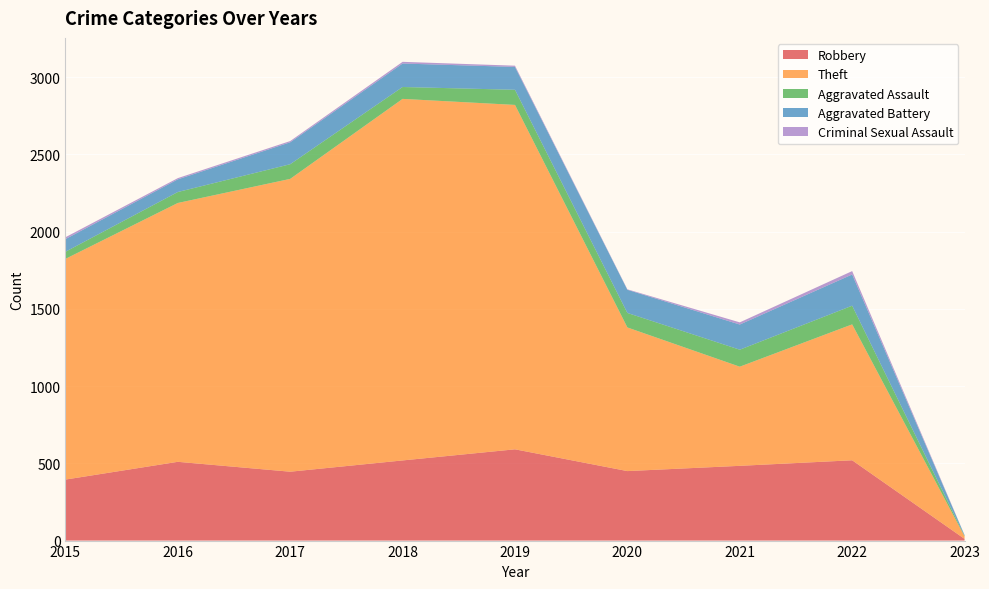

Reading left to right, what are all the values shown in this chart?

Robbery: 2015=395	2016=510	2017=446	2018=519	2019=591	2020=450	2021=484	2022=520	2023=11
Theft: 2015=1429	2016=1676	2017=1896	2018=2341	2019=2230	2020=930	2021=642	2022=880	2023=16
Aggravated Assault: 2015=46	2016=71	2017=95	2018=77	2019=98	2020=94	2021=110	2022=121	2023=3
Aggravated Battery: 2015=82	2016=82	2017=142	2018=152	2019=148	2020=150	2021=163	2022=202	2023=5
Criminal Sexual Assault: 2015=12	2016=8	2017=8	2018=11	2019=8	2020=3	2021=14	2022=22	2023=1